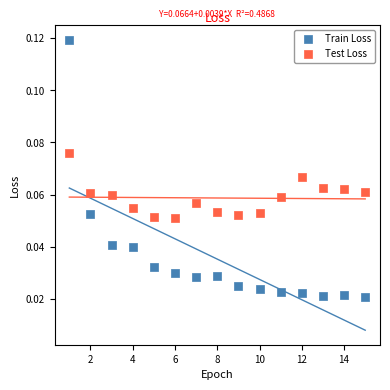

Which series has the largest Y range (max minus min)?

Train Loss